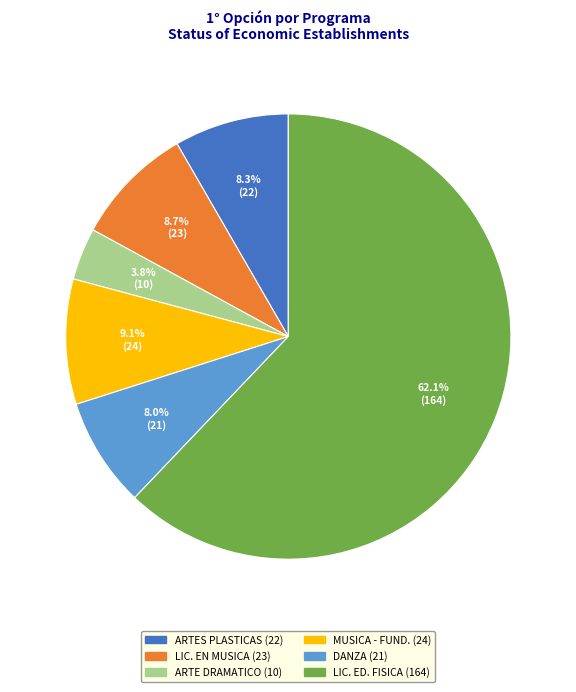

Does any single category account for the majority?

Yes